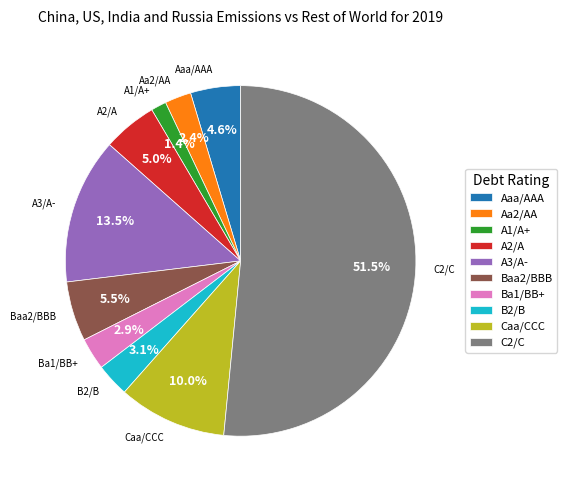

To the nearest percent, what portion does A1/A+ represent?

1%